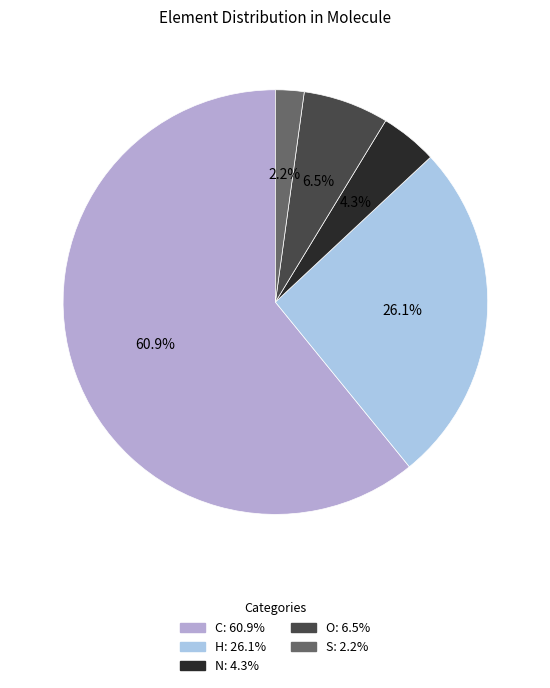

Count the number of slices in the pie.

5